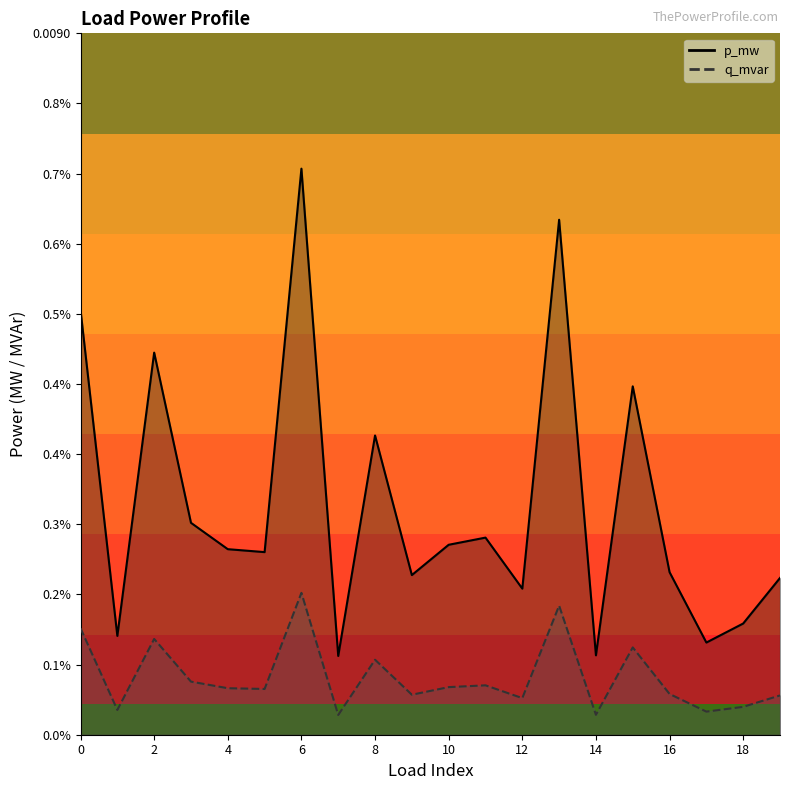

Is it true that p_mw equals 0.0 at 2?

False